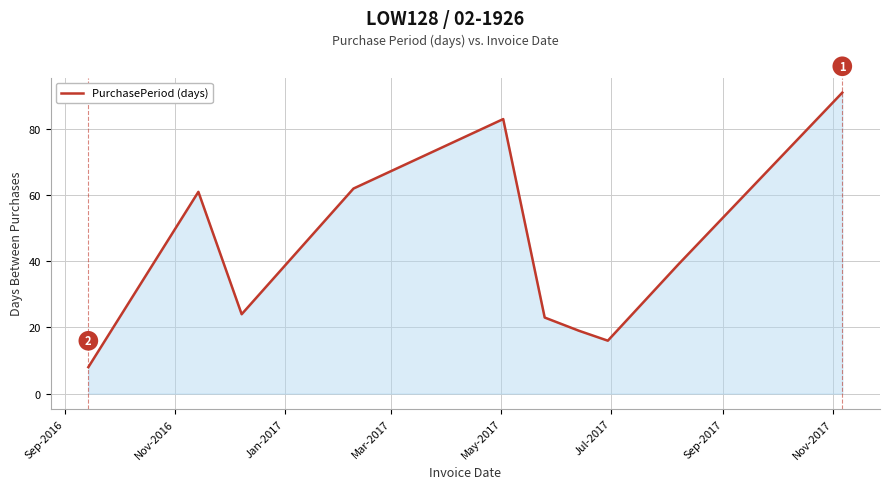

What is the minimum value shown in the chart?

8